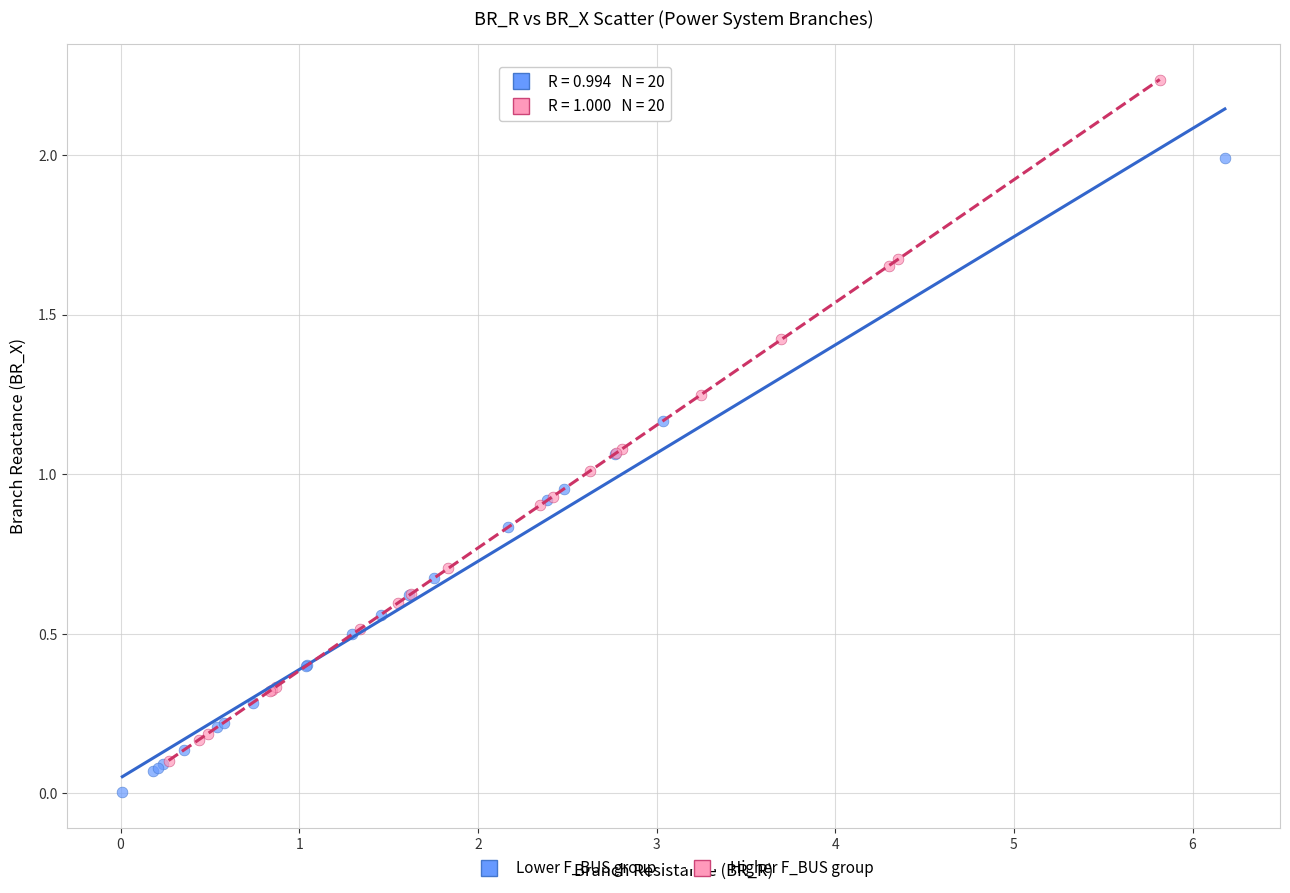

Which series reaches the maximum Y coordinate?

Higher F_BUS group